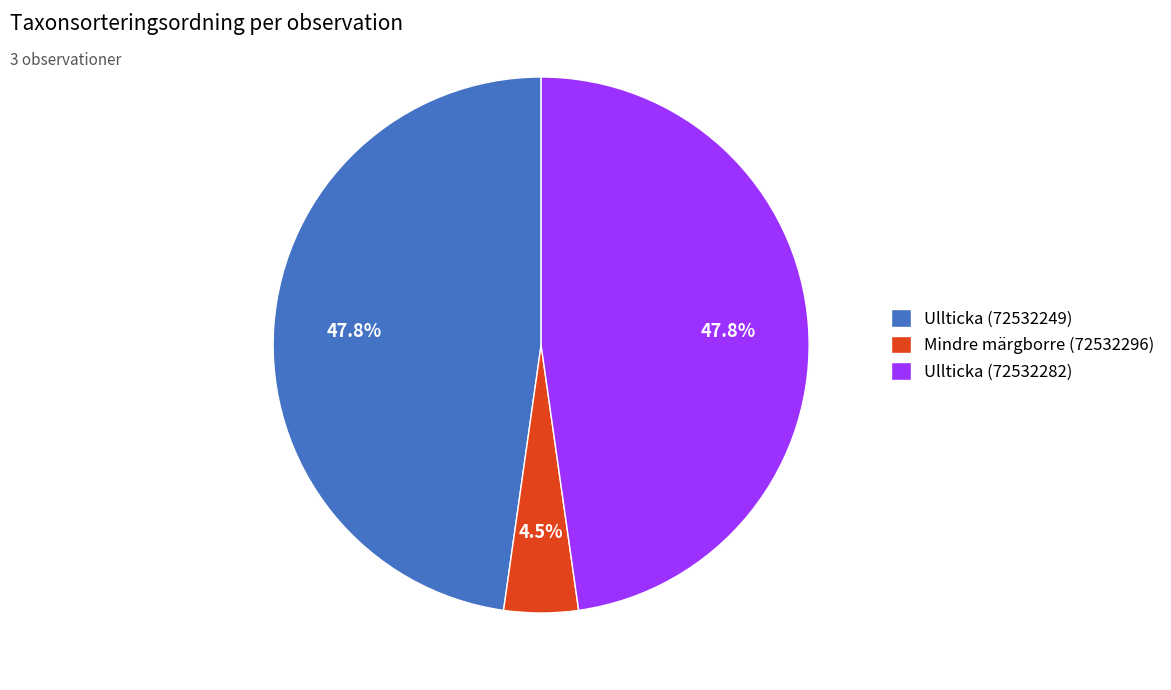

To the nearest percent, what is the average slice percentage?

33%